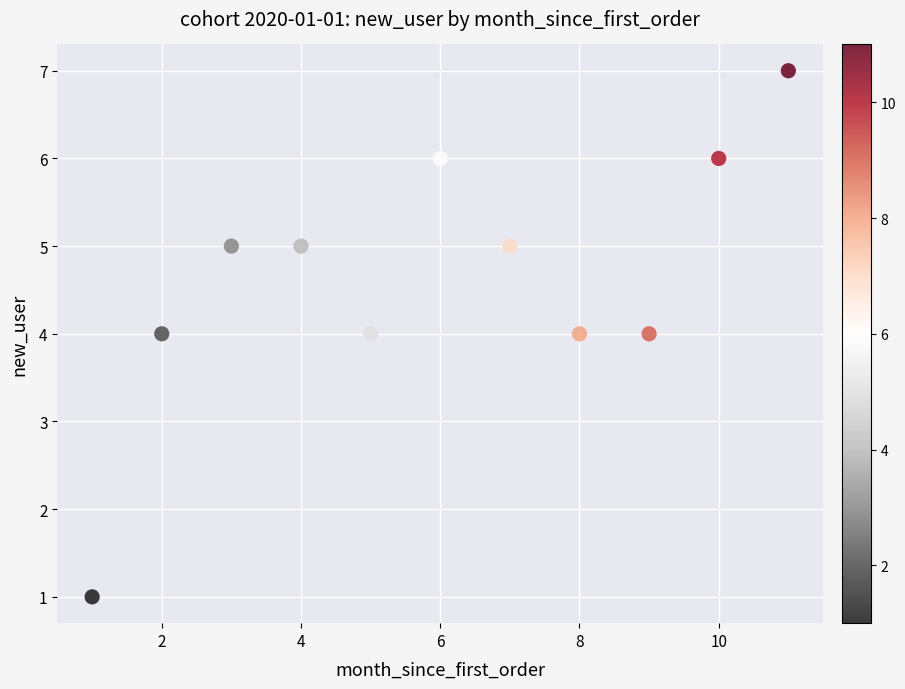

What is the average X value?

6